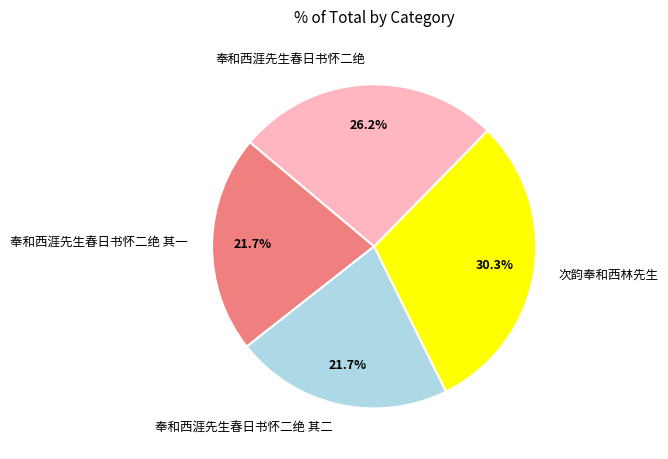

To the nearest percent, what is the combined percentage of 奉和西涯先生春日书怀二绝 其一 and 奉和西涯先生春日书怀二绝 其二?

43%